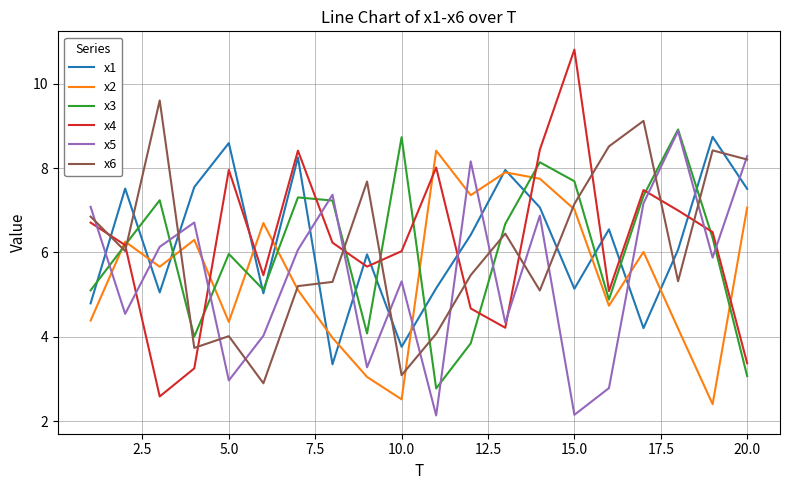

True or false: x1 and x5 cross at least once.

True